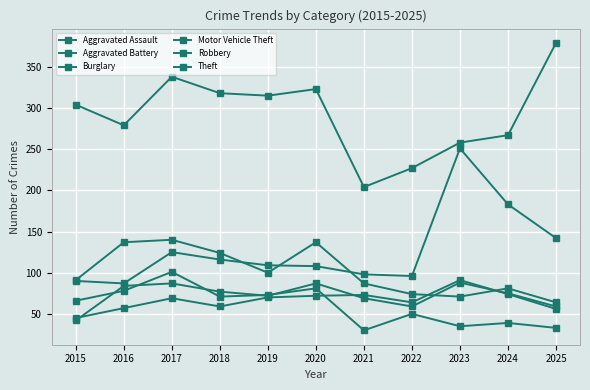

What is the sum of all Theft values?

3212